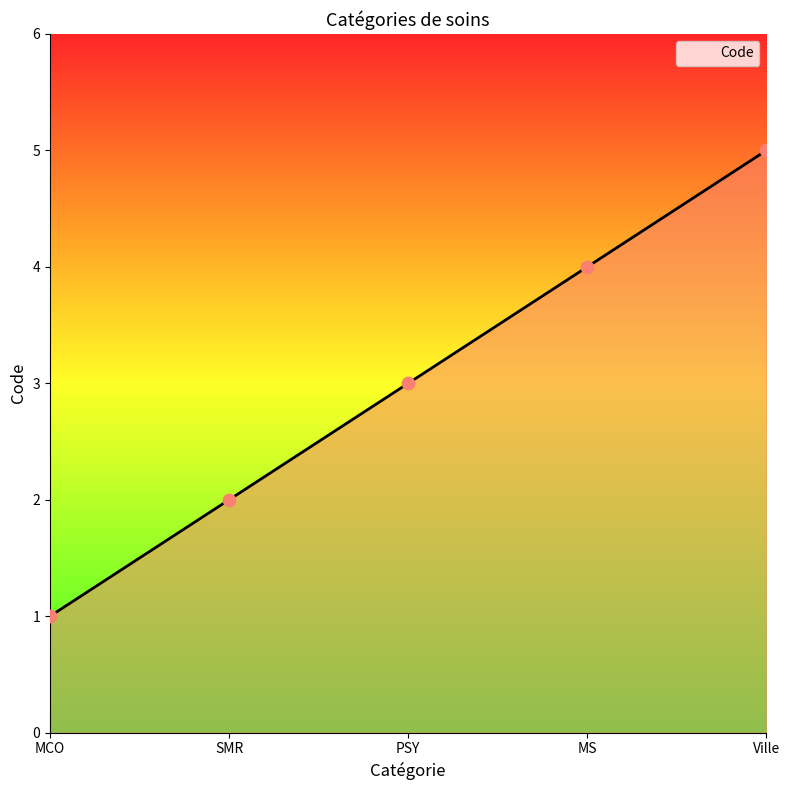

What is the change in value from MS to Ville?

+1